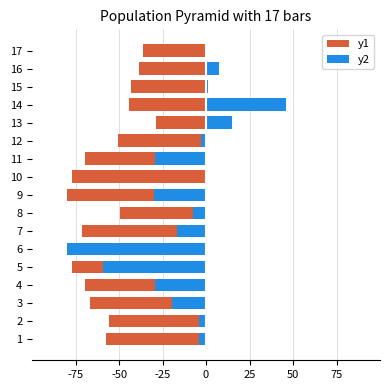

How many series are shown in this chart?

2